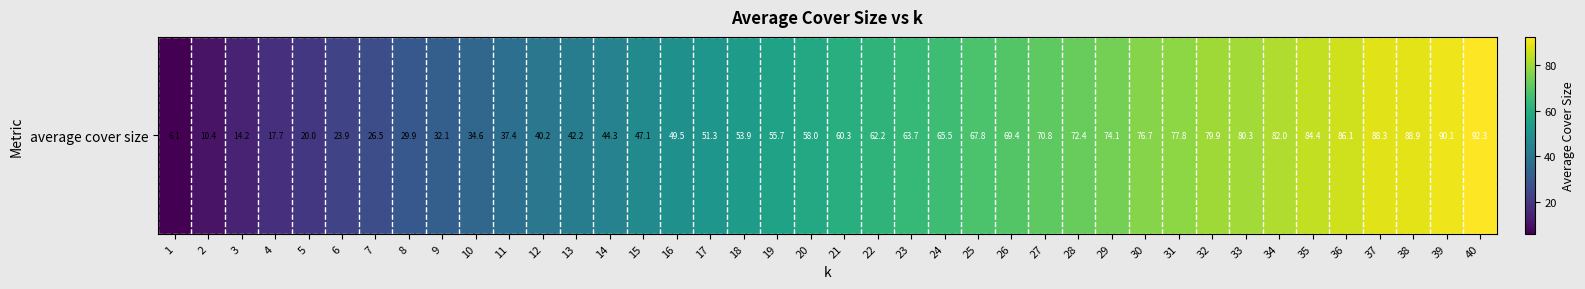

How many values are below 60?

20